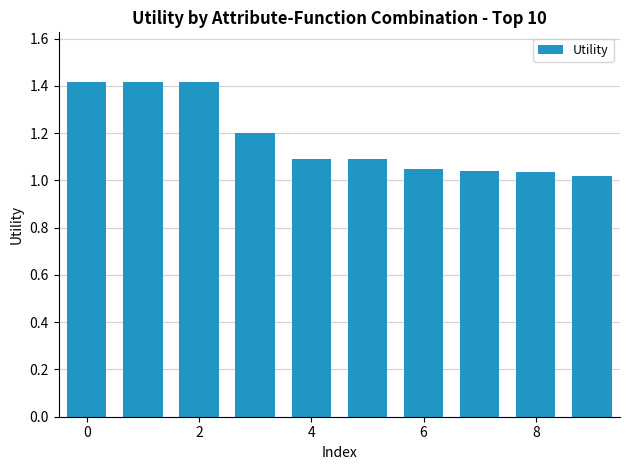

What is the greatest value displayed?

1.4